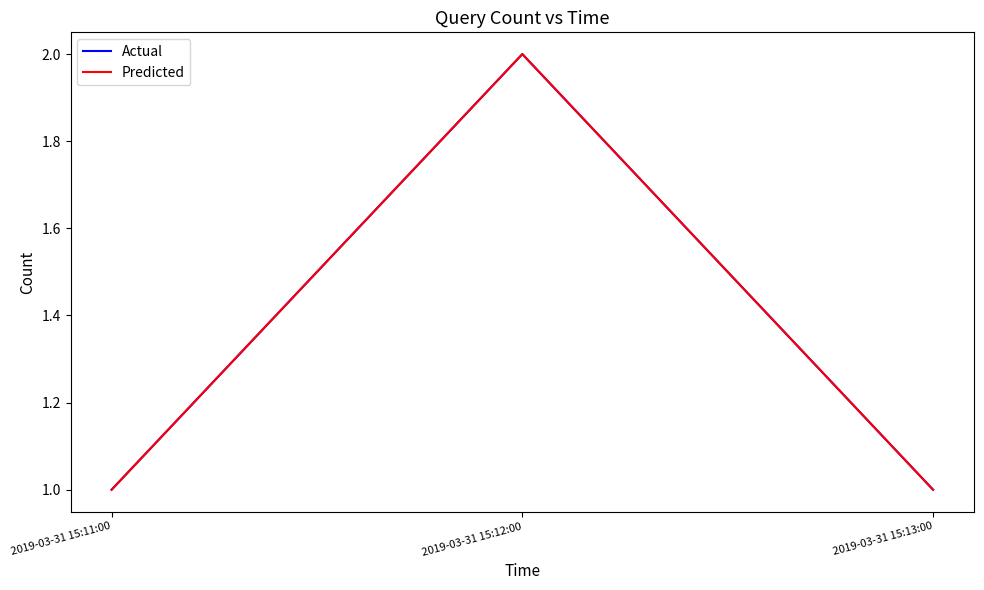

Does the chart display data point markers on the line(s)?

No